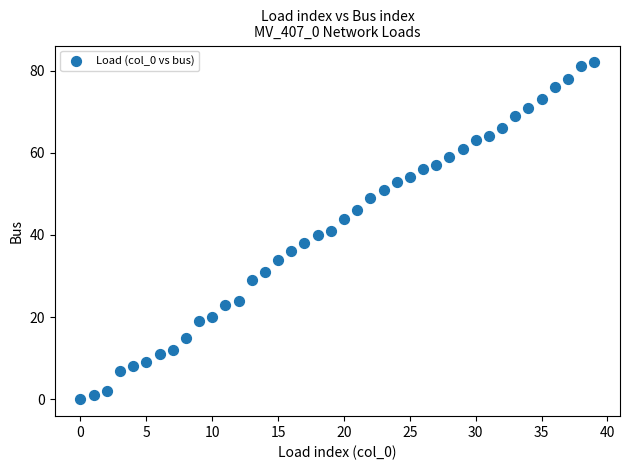

What is the range of Y values (max minus min)?

82